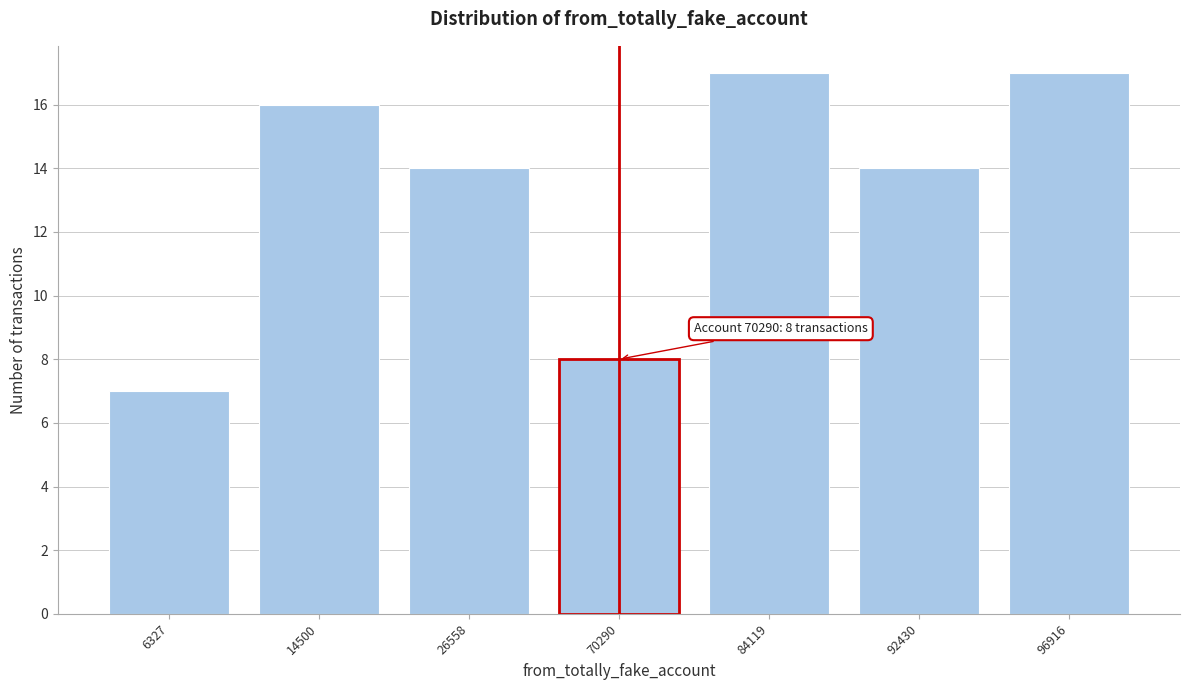

Reading left to right, list all the values displayed in this chart.

7	16	14	8	17	14	17